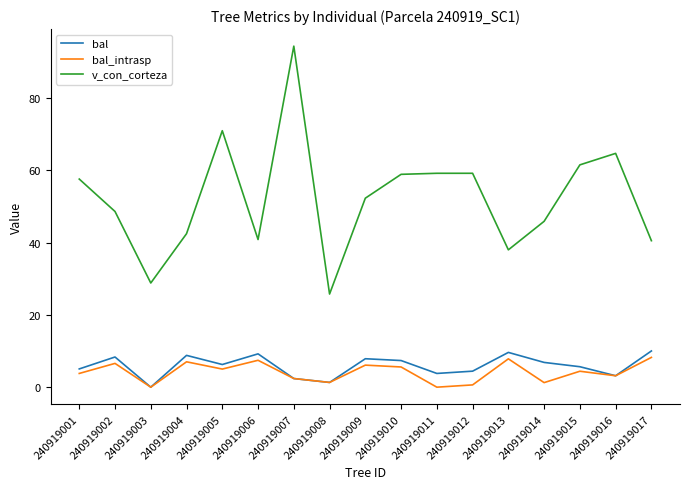

What is the total value across all series at 240919007?

99.1